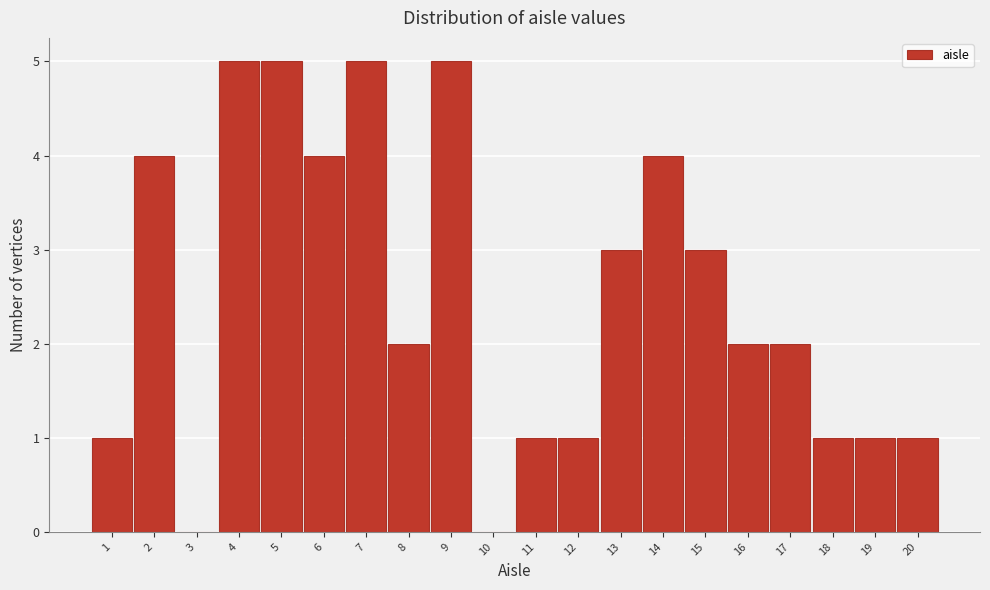

Reading left to right, transcribe this chart: for each bar, give the range it covers on the x-axis and its height. The values are not printed on the chart, so give them approximately, as read against the axis.

0.5 to 1.5: 1
1.5 to 2.5: 4
2.5 to 3.5: 0
3.5 to 4.5: 5
4.5 to 5.5: 5
5.5 to 6.5: 4
6.5 to 7.5: 5
7.5 to 8.5: 2
8.5 to 9.5: 5
9.5 to 10.5: 0
10.5 to 11.5: 1
11.5 to 12.5: 1
12.5 to 13.5: 3
13.5 to 14.5: 4
14.5 to 15.5: 3
15.5 to 16.5: 2
16.5 to 17.5: 2
17.5 to 18.5: 1
18.5 to 19.5: 1
19.5 to 20.5: 1